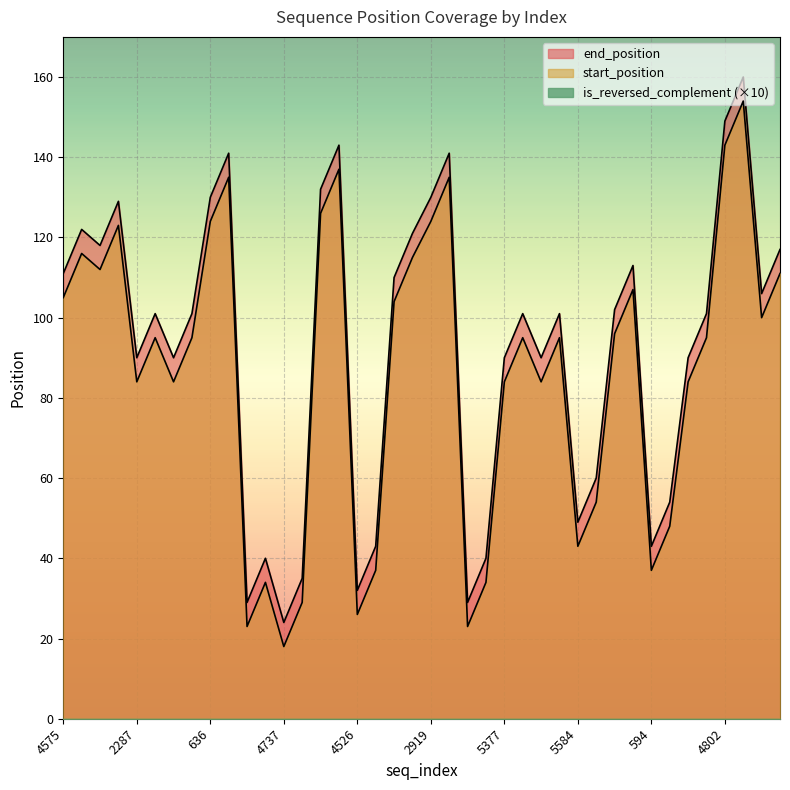

What is the difference between the highest and lowest values at 5584?

49